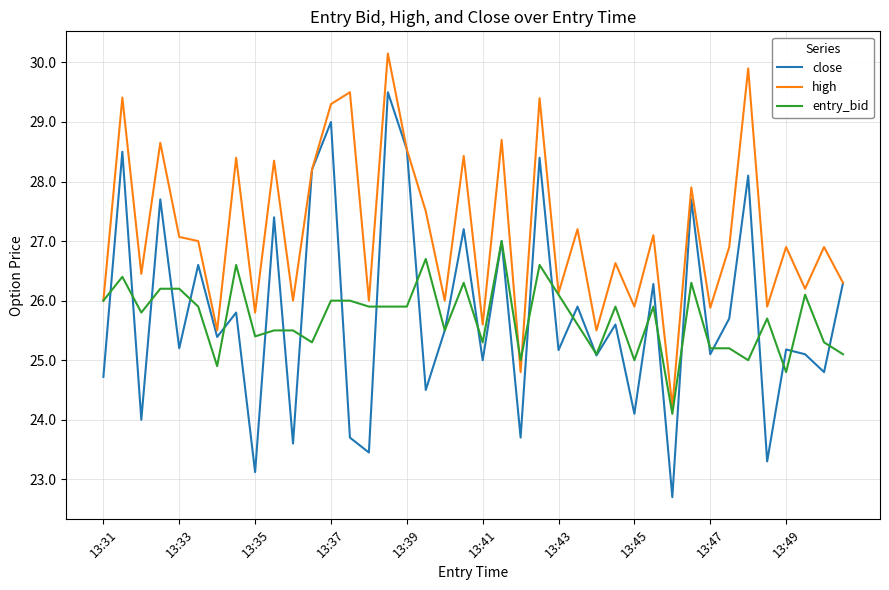

Which series has the largest range (max minus min)?

close